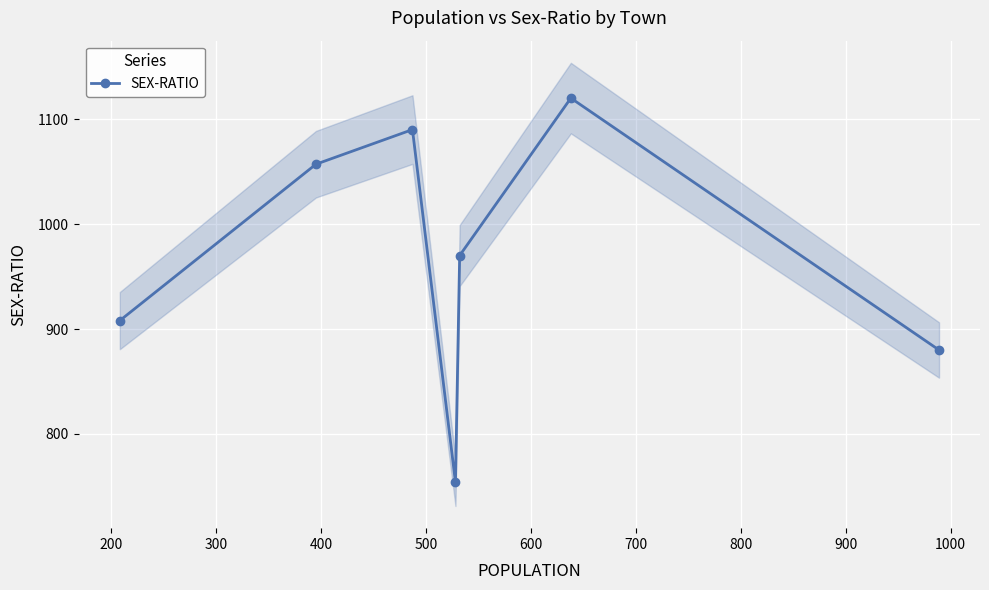

Reading left to right, what are all the values shown in this chart?

908	1057	1090	754	970	1120	880